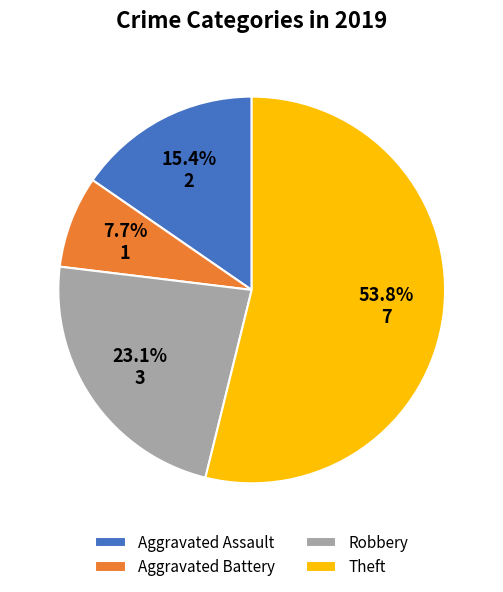

Which has a higher value, Theft or Aggravated Assault?

Theft